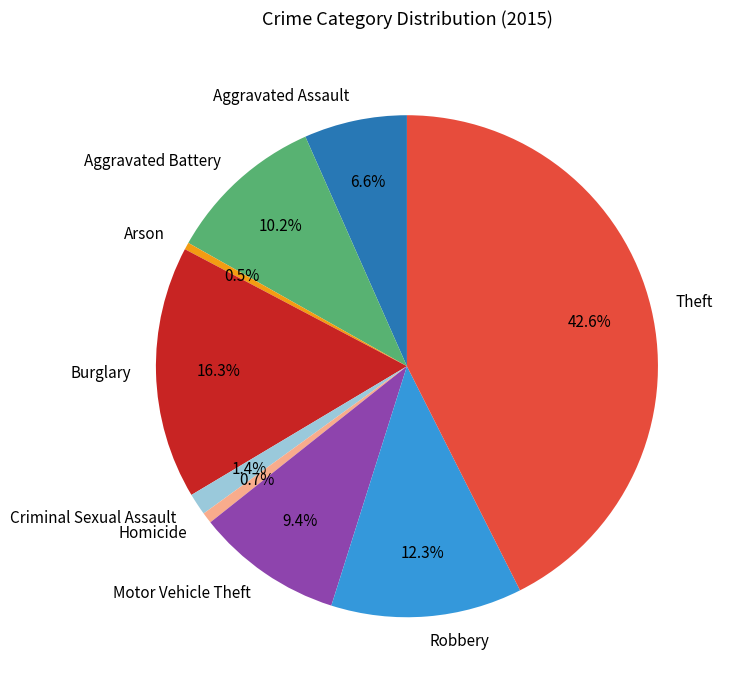

How many segments does this pie chart have?

9